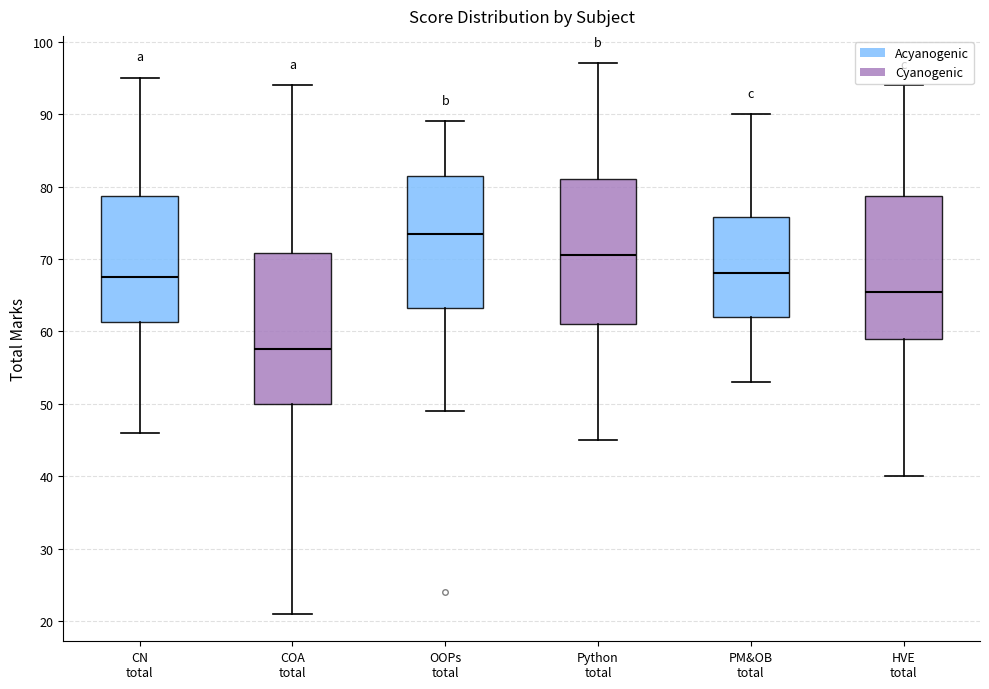

Where is the upper edge of the box for CN total on the y-axis? The values are not printed on the chart, so give them approximately, as read against the axis.

79